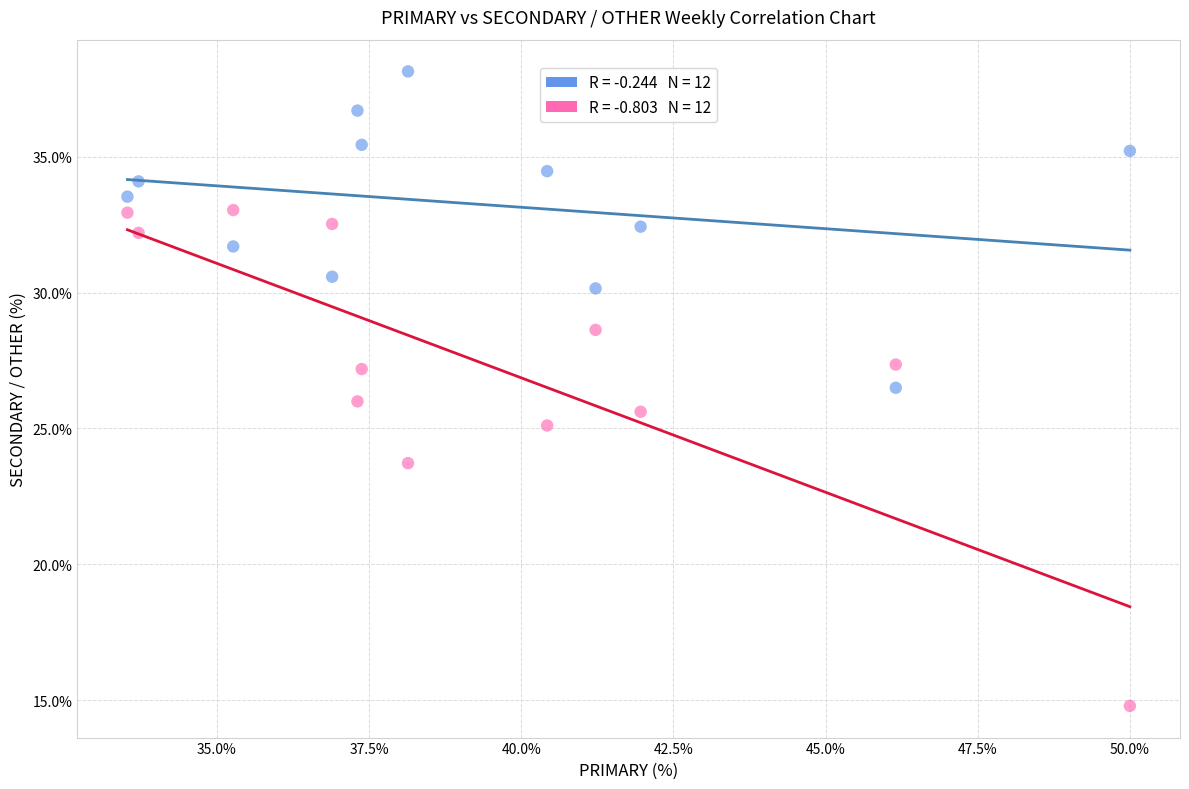

Across all data points, what is the range of X values (max minus min)?

16.5